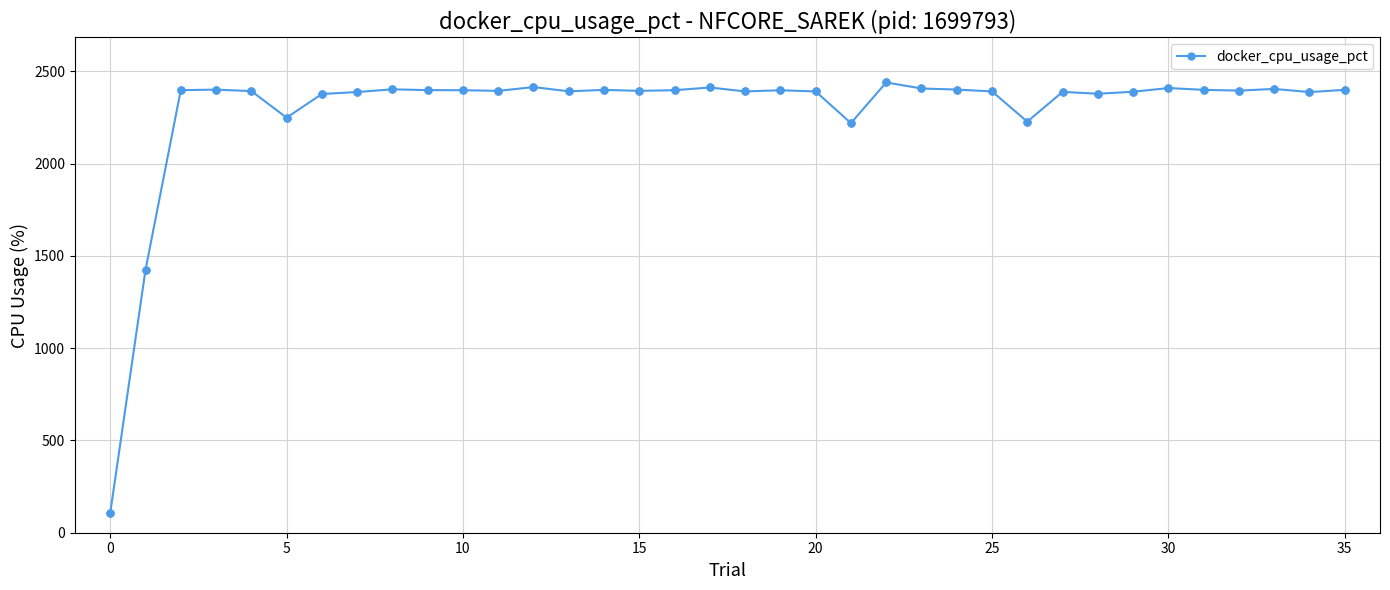

True or false: there are more than 2 points higher than both neighbors.

True